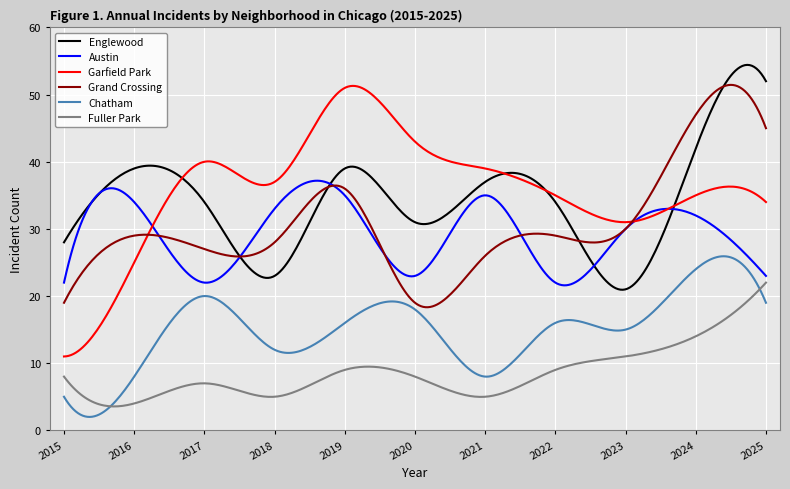

Which series has the largest range (max minus min)?

Garfield Park